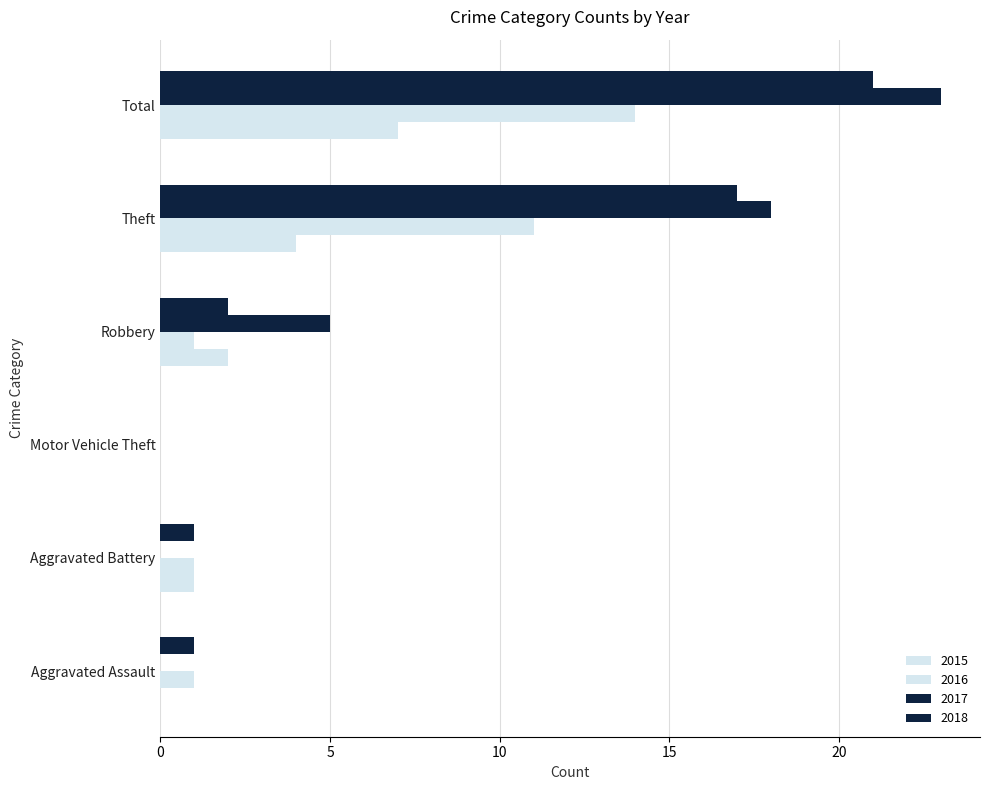

Where does the 2018 series first go above 2?

Theft